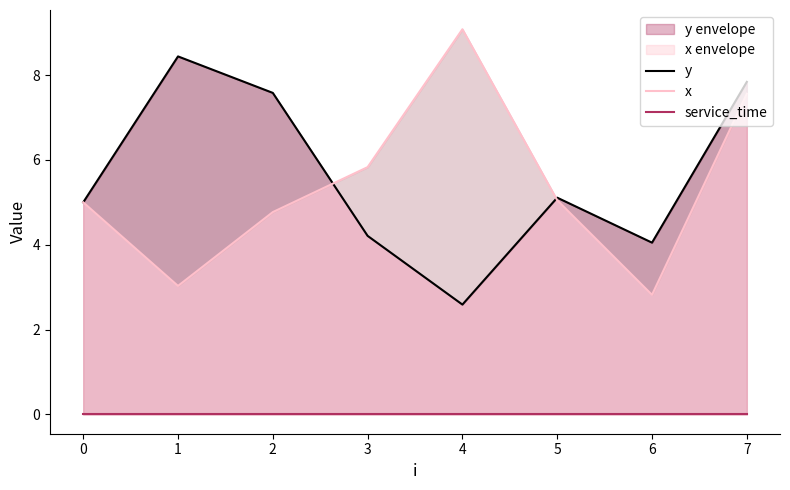

Does the chart display data point markers on the line(s)?

No